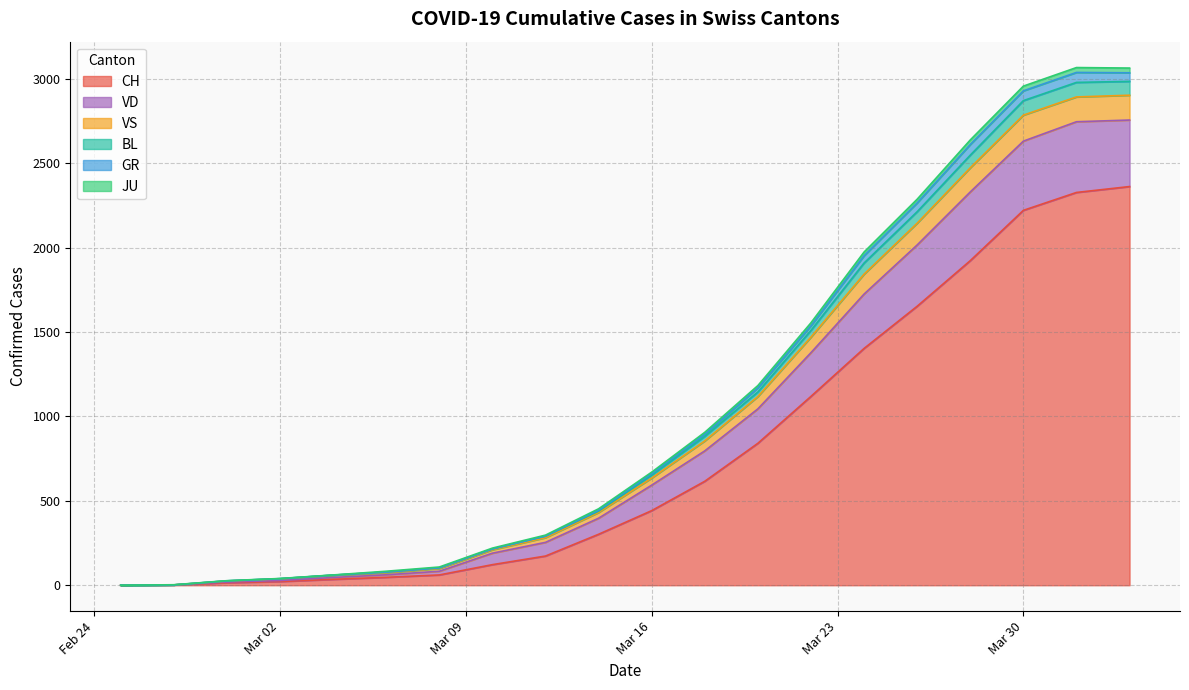

Does the chart have visible grid lines?

Yes